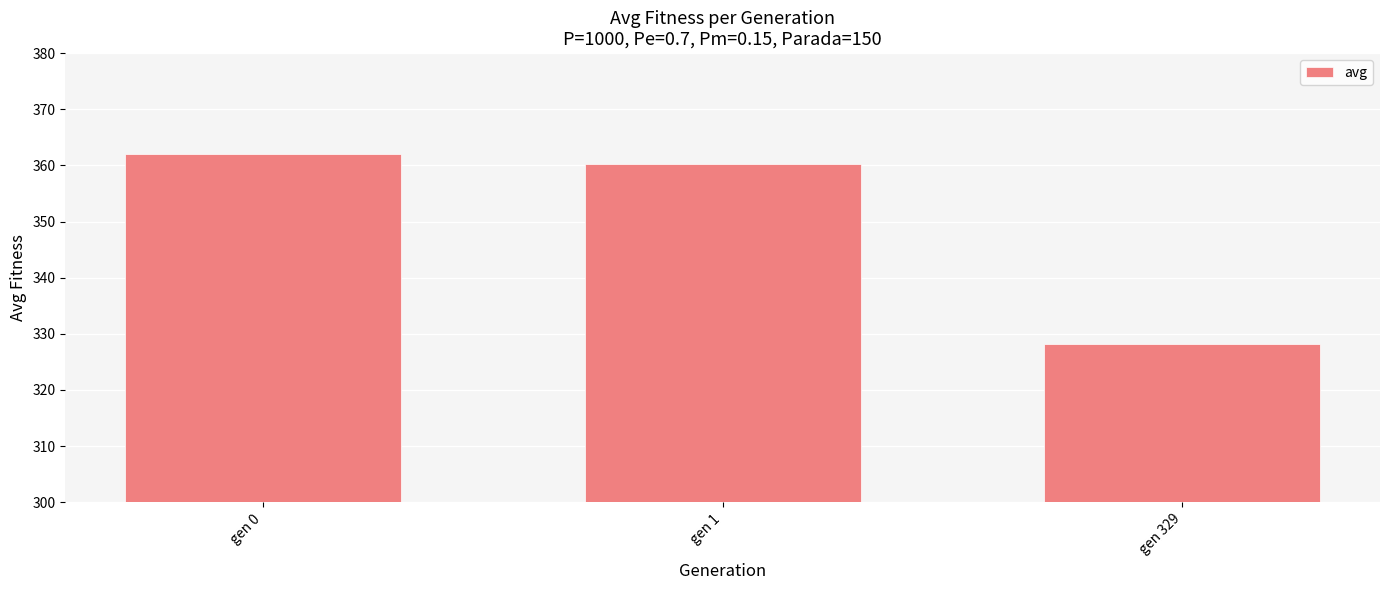

Reading left to right, extract all data points from this chart.

gen 0=362.1	gen 1=360.3	gen 329=328.2